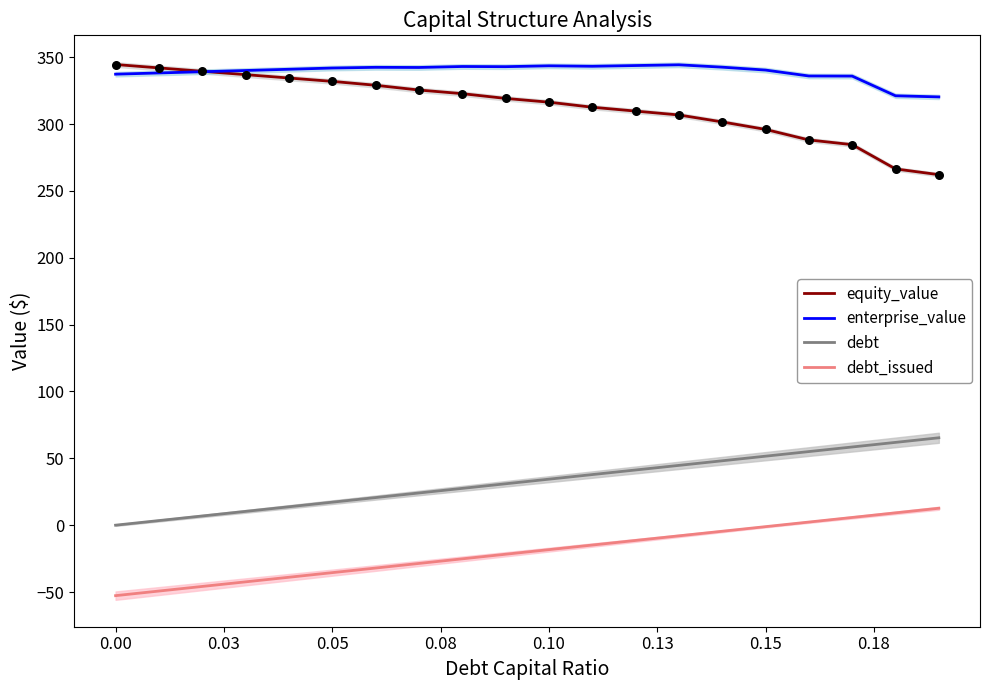

True or false: debt and debt_issued cross at least once.

False